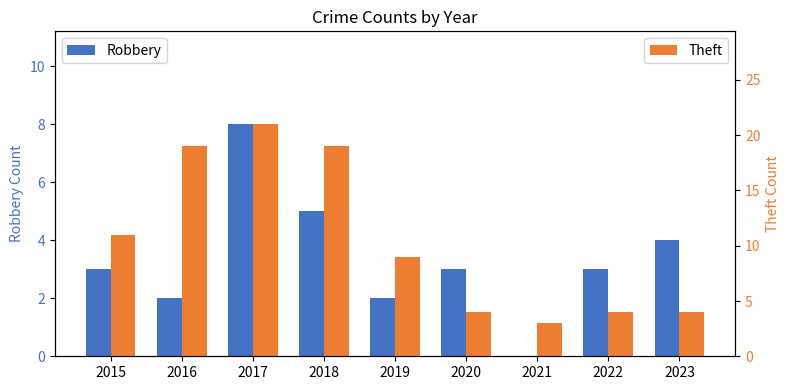

What is the value of the Theft bar at the 3rd from the left?

21